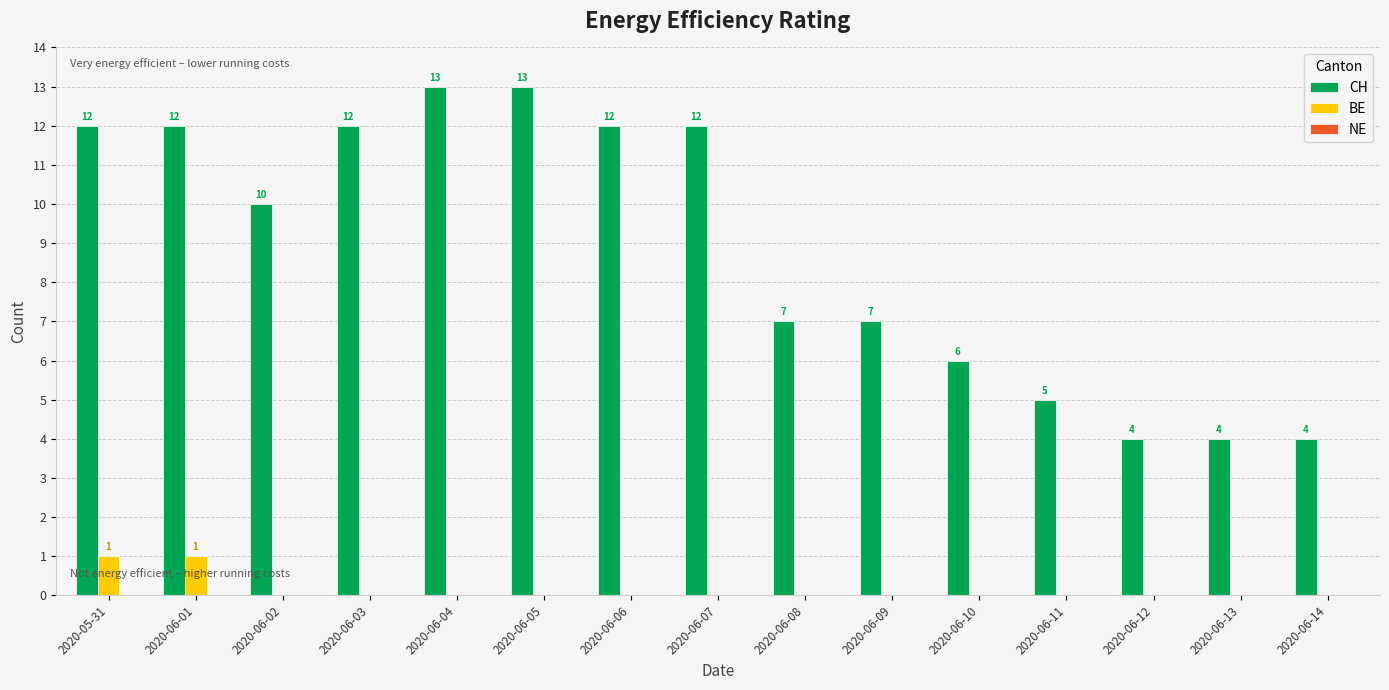

Is it true that BE equals 0 at 2020-06-03?

True